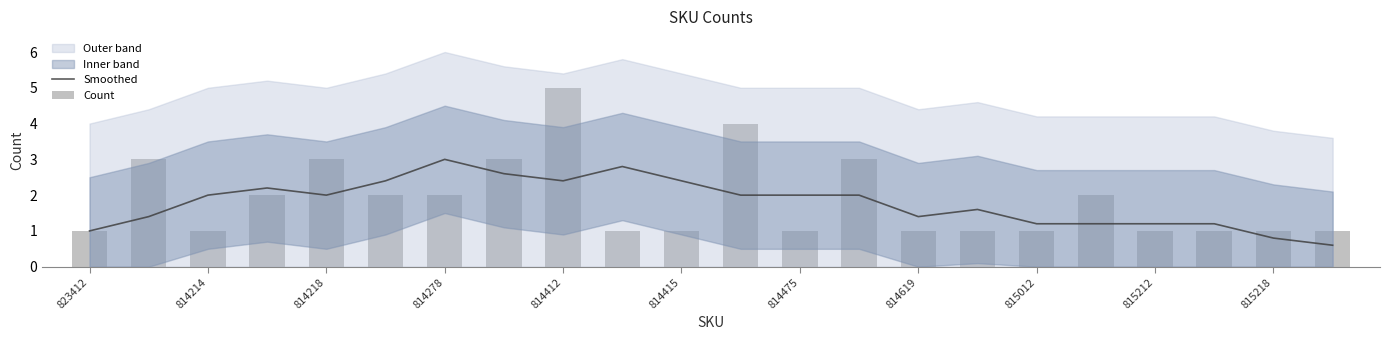

What is the minimum value for Smoothed?

0.6